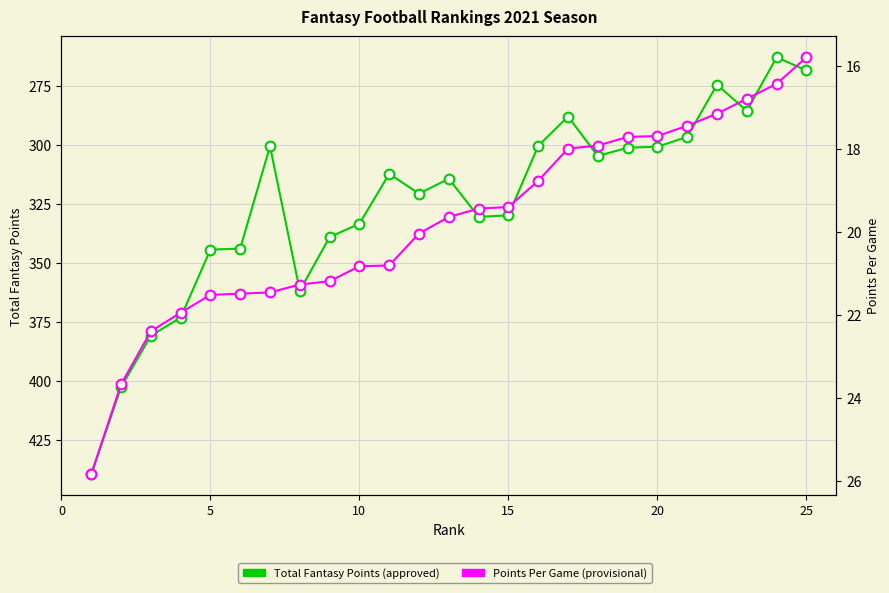

Rank the series by their average value, from highest to lowest.

Total Fantasy Points, Points Per Game